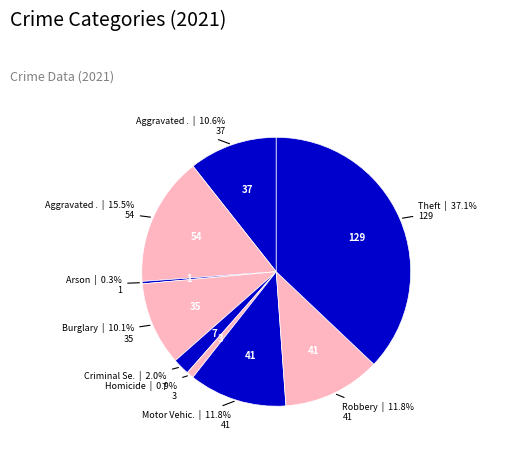

How many slices are in this pie chart?

9